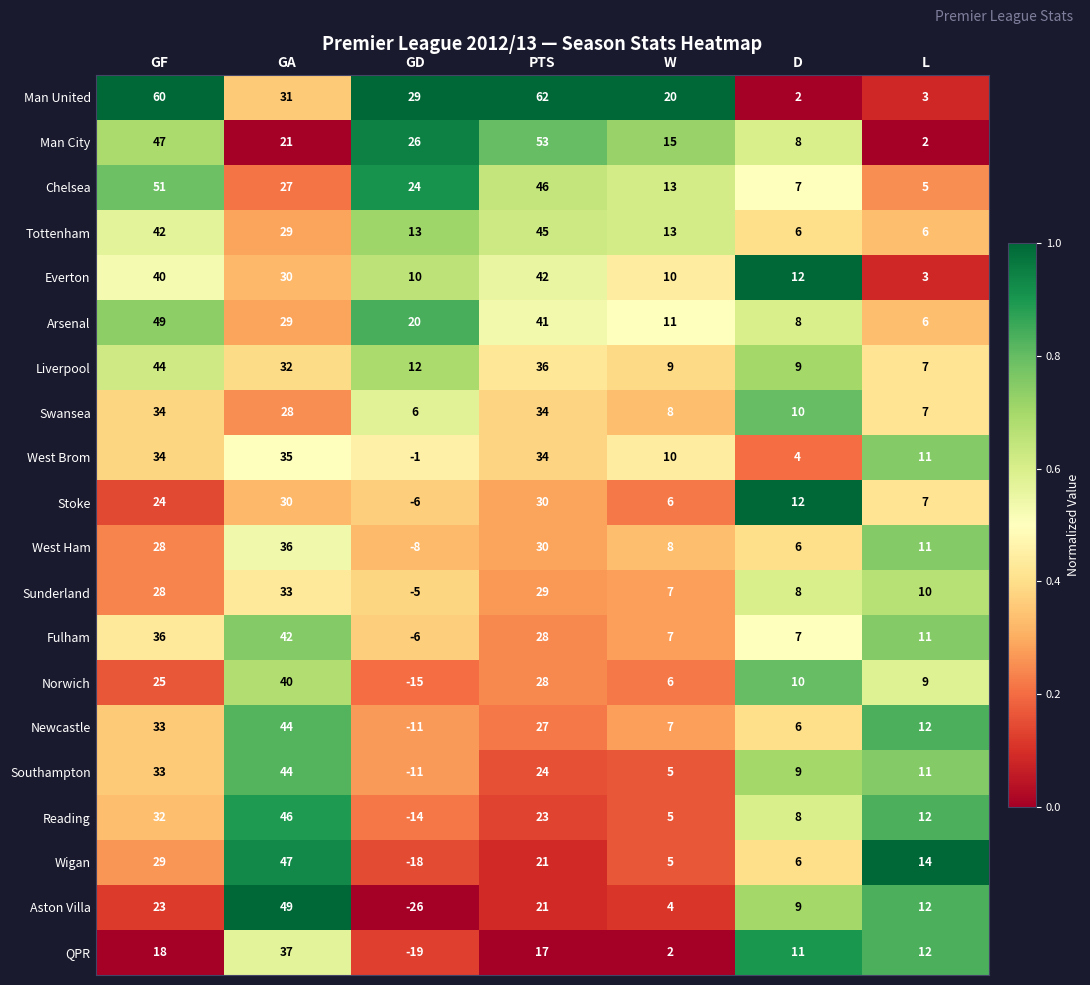

True or false: Wigan has a value of 3 at D.

False